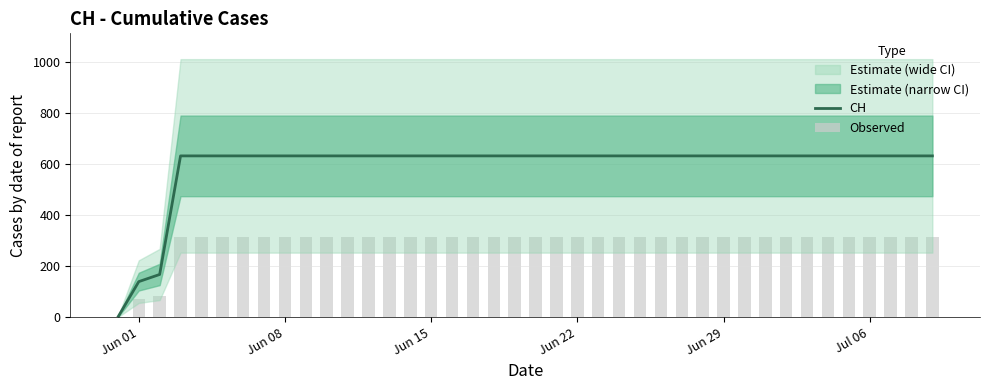

Does the chart contain any negative values?

No